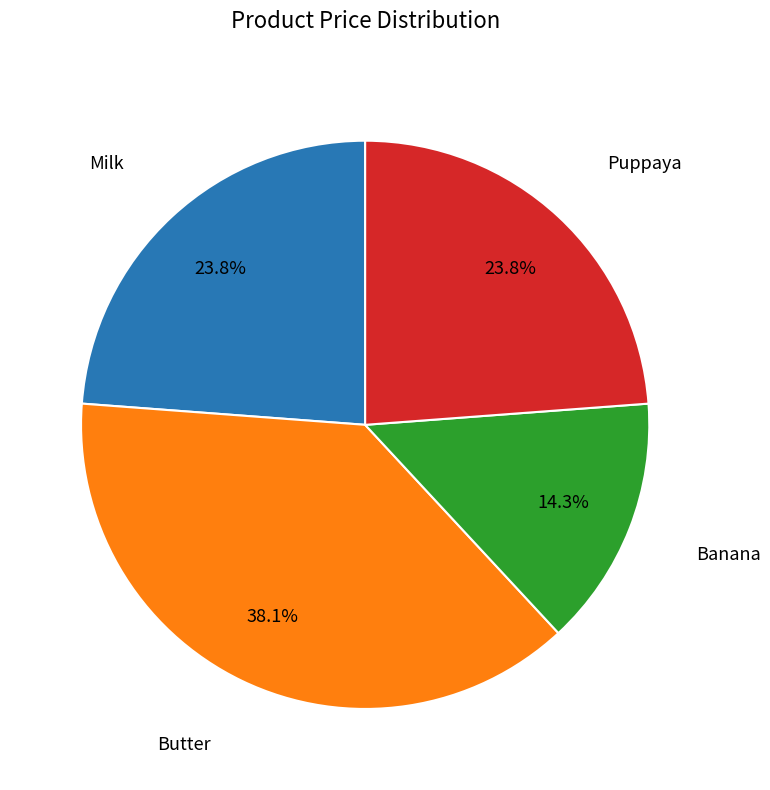

Is there any slice that represents more than half of the pie?

No